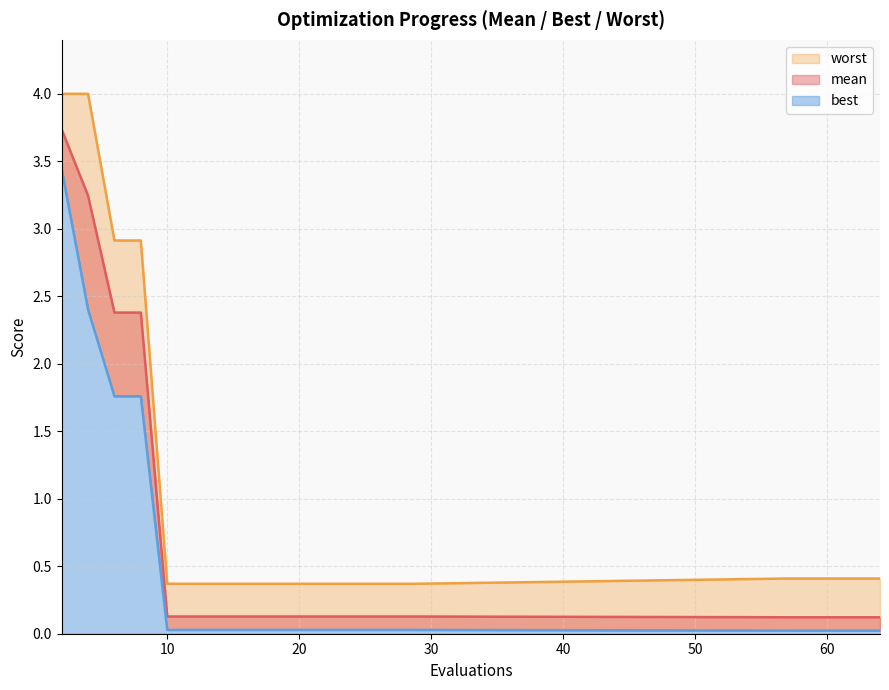

How many lines are shown in the chart?

3